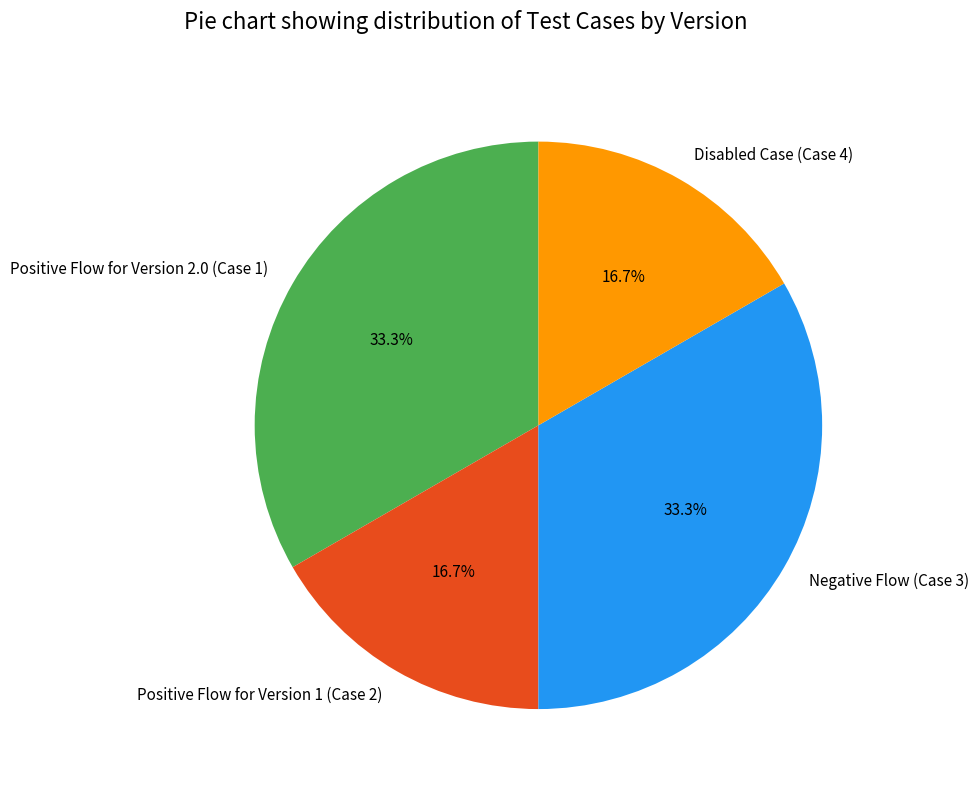

To the nearest percent, what is the average slice percentage?

25%